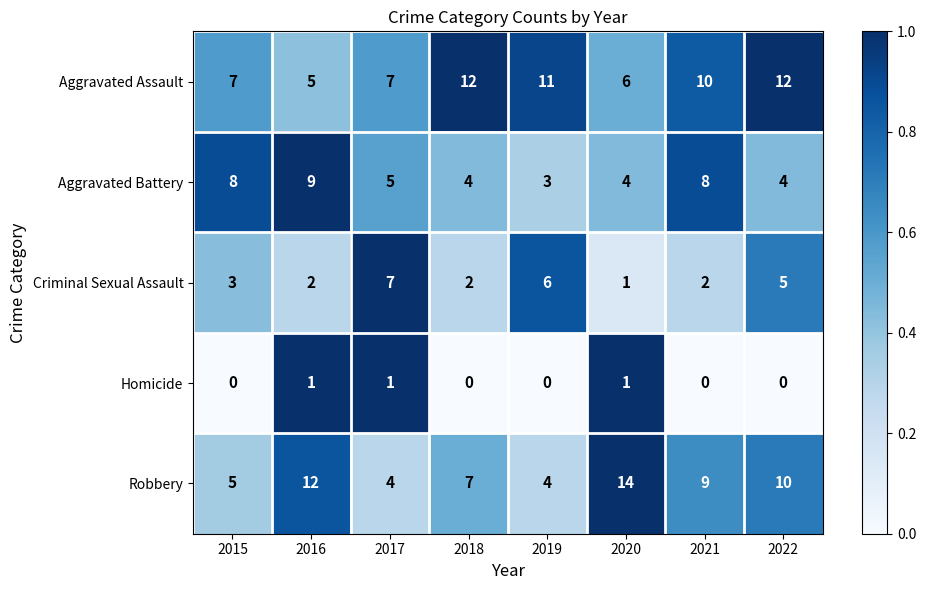

True or false: Aggravated Battery has a value of 5 at 2019.

False